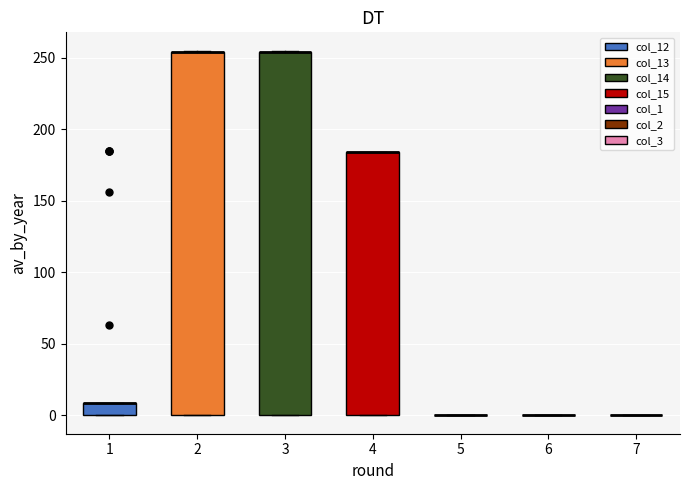

Where is the upper edge of the box at x = 2 on the y-axis? The values are not printed on the chart, so give them approximately, as read against the axis.

255